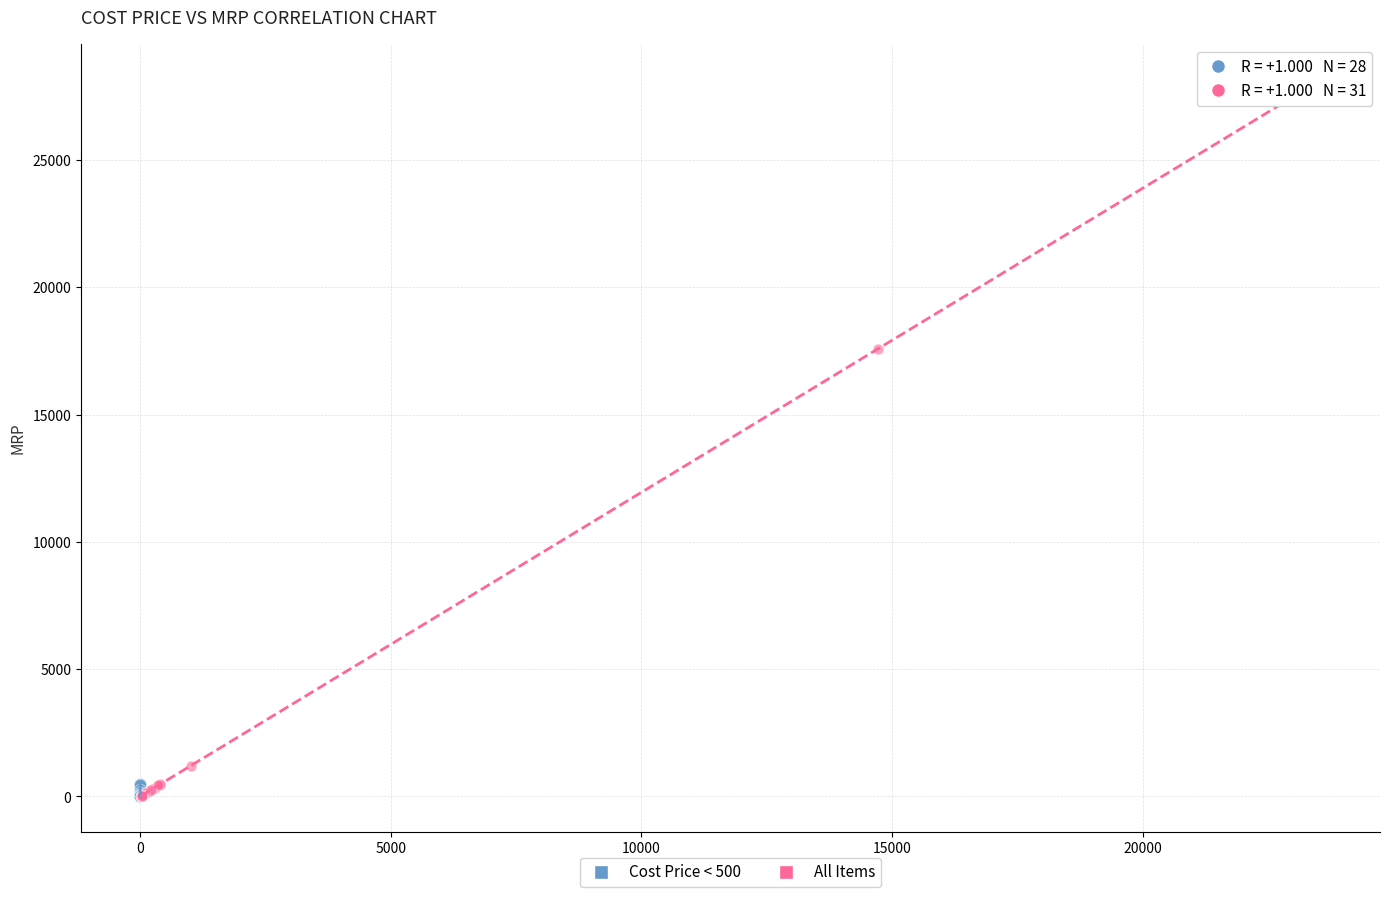

Which series reaches the maximum Y coordinate?

All Items